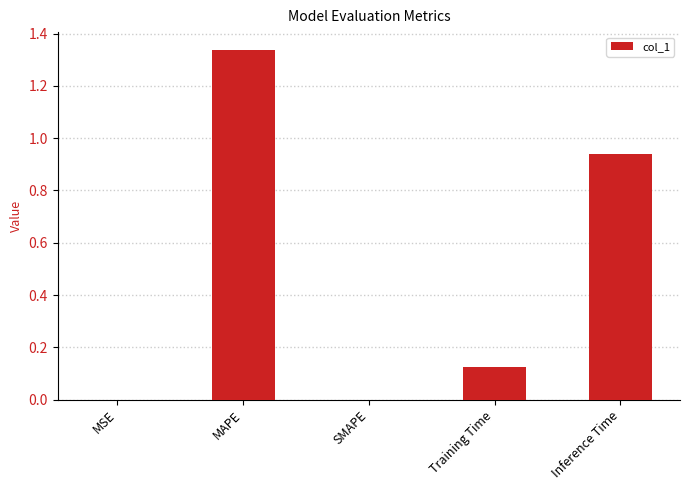

The value at Training Time is 0.2. True or false?

False